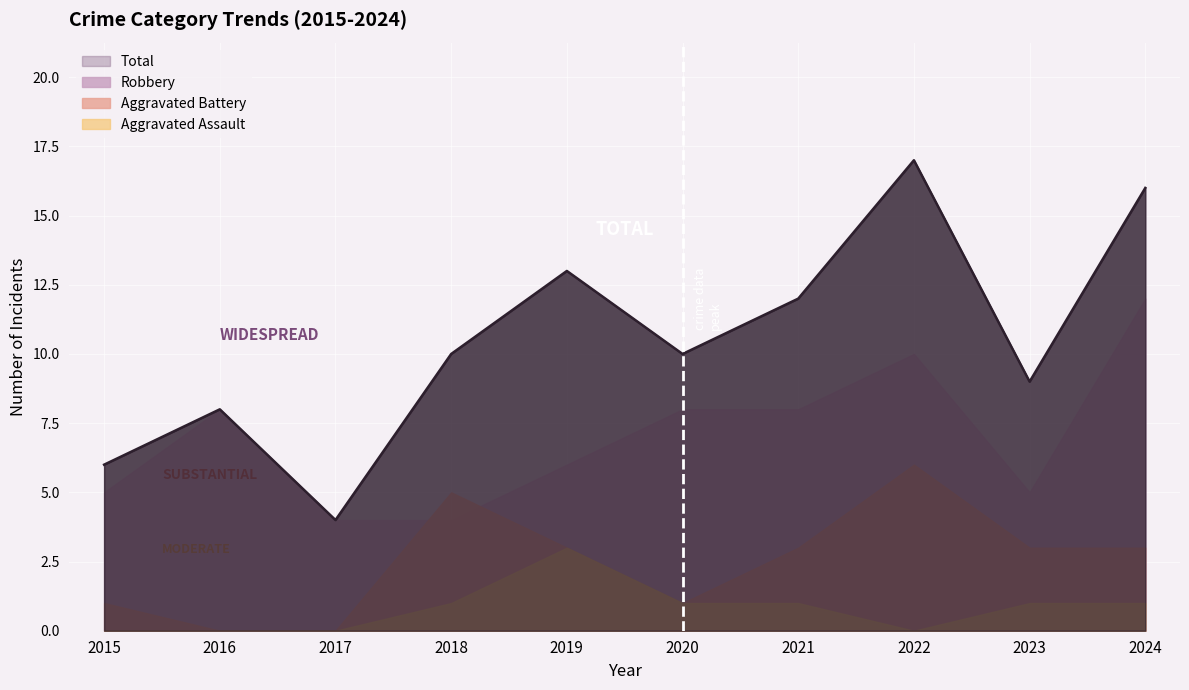

The value of Robbery at 2022 is 10. True or false?

True